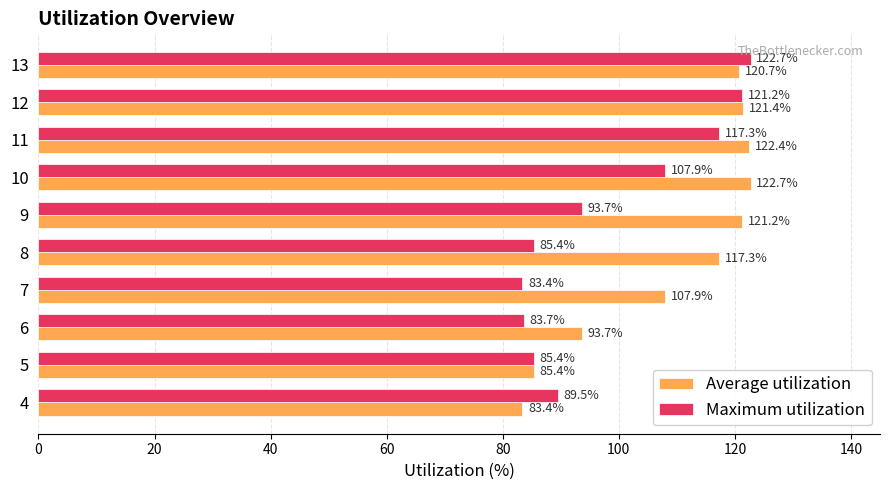

Is it true that Maximum utilization equals 85.4 at 5?

True